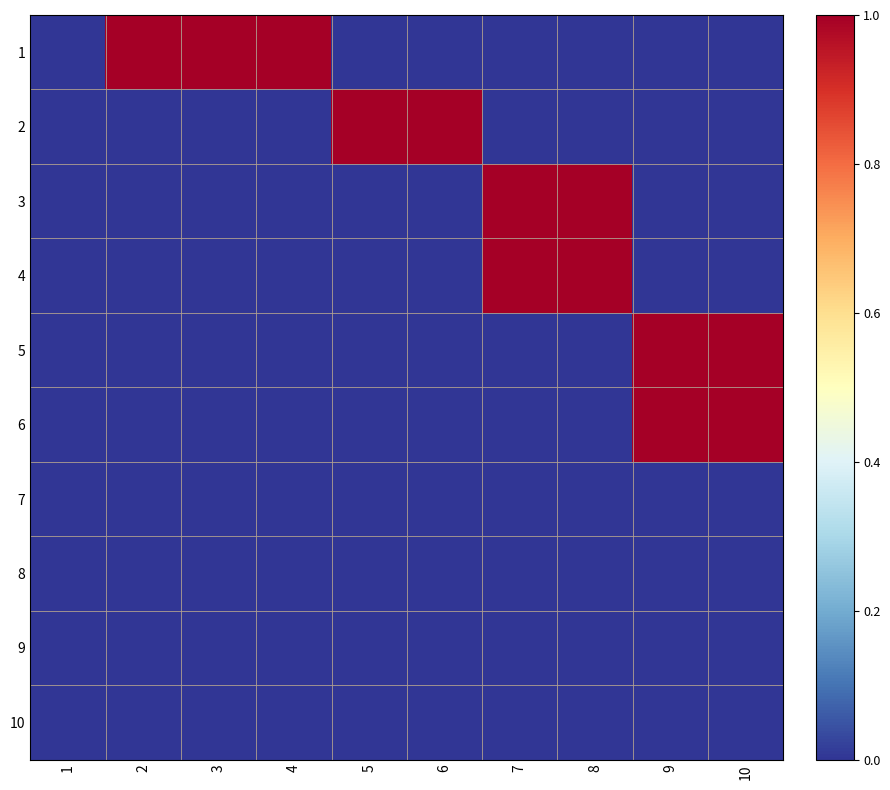

What is the greatest value displayed?

1